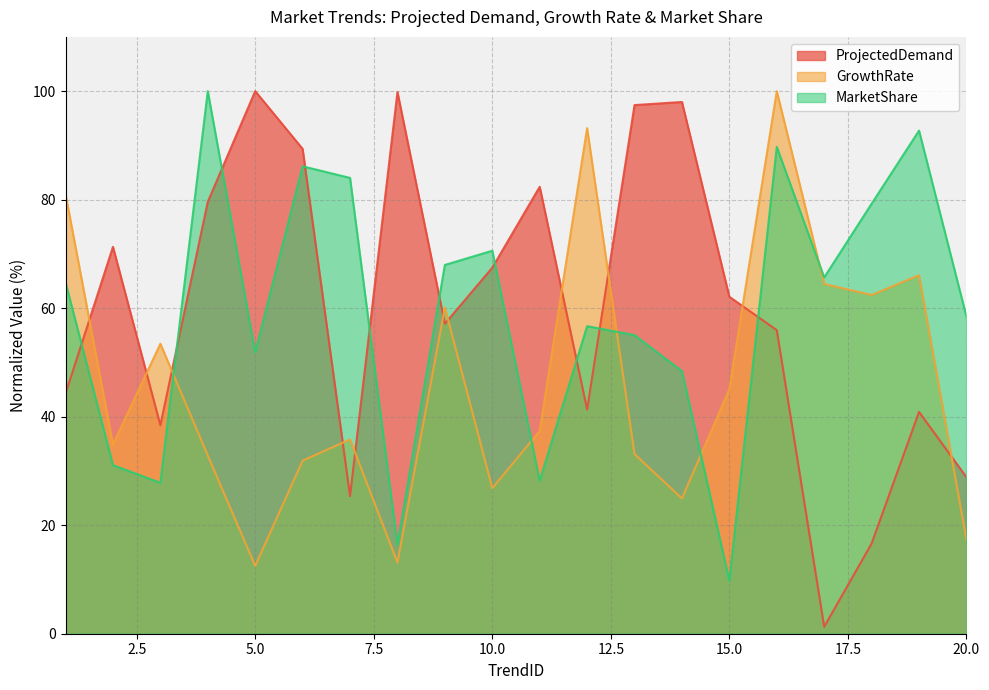

Does the chart have visible grid lines?

Yes